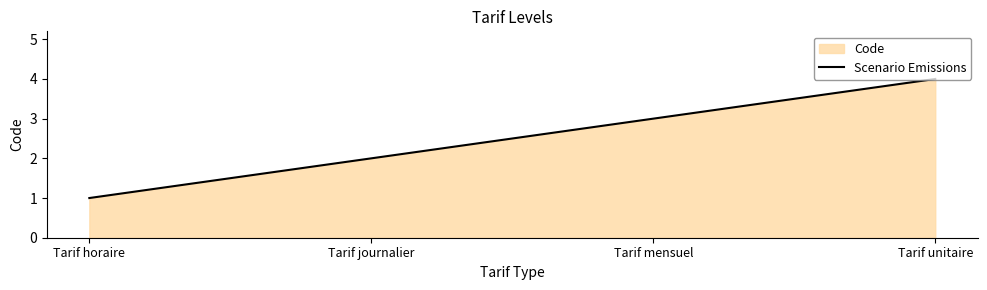

Reading left to right, list all the values displayed in this chart.

Tarif horaire=1	Tarif journalier=2	Tarif mensuel=3	Tarif unitaire=4